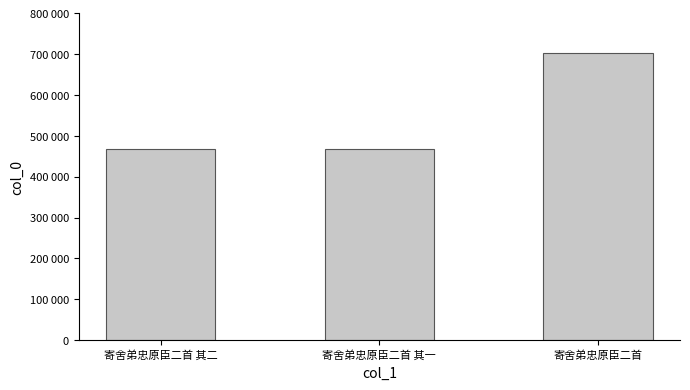

What value does the data have at 寄舍弟忠原臣二首 其一, to the nearest 100?

468400